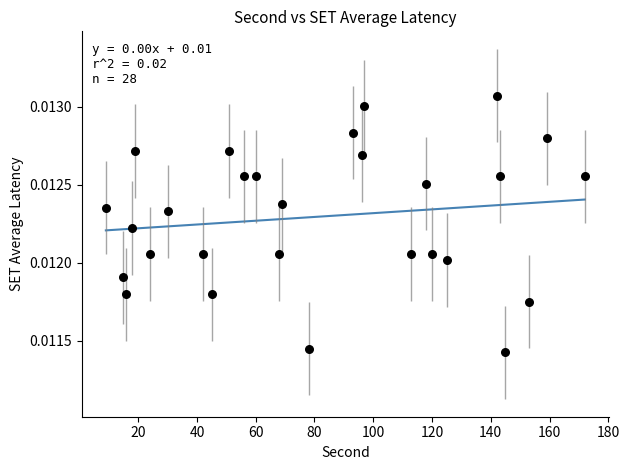

Count the number of points in this scatter plot.

28